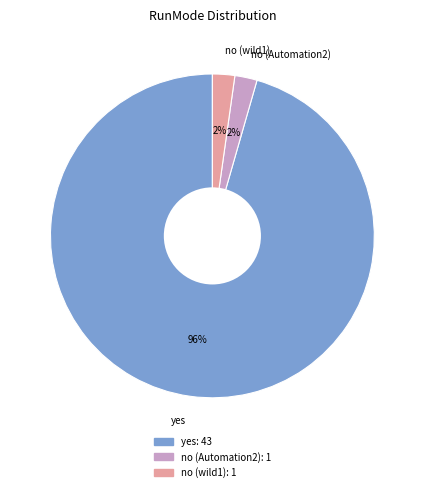

To the nearest percent, what is the average slice percentage?

33%